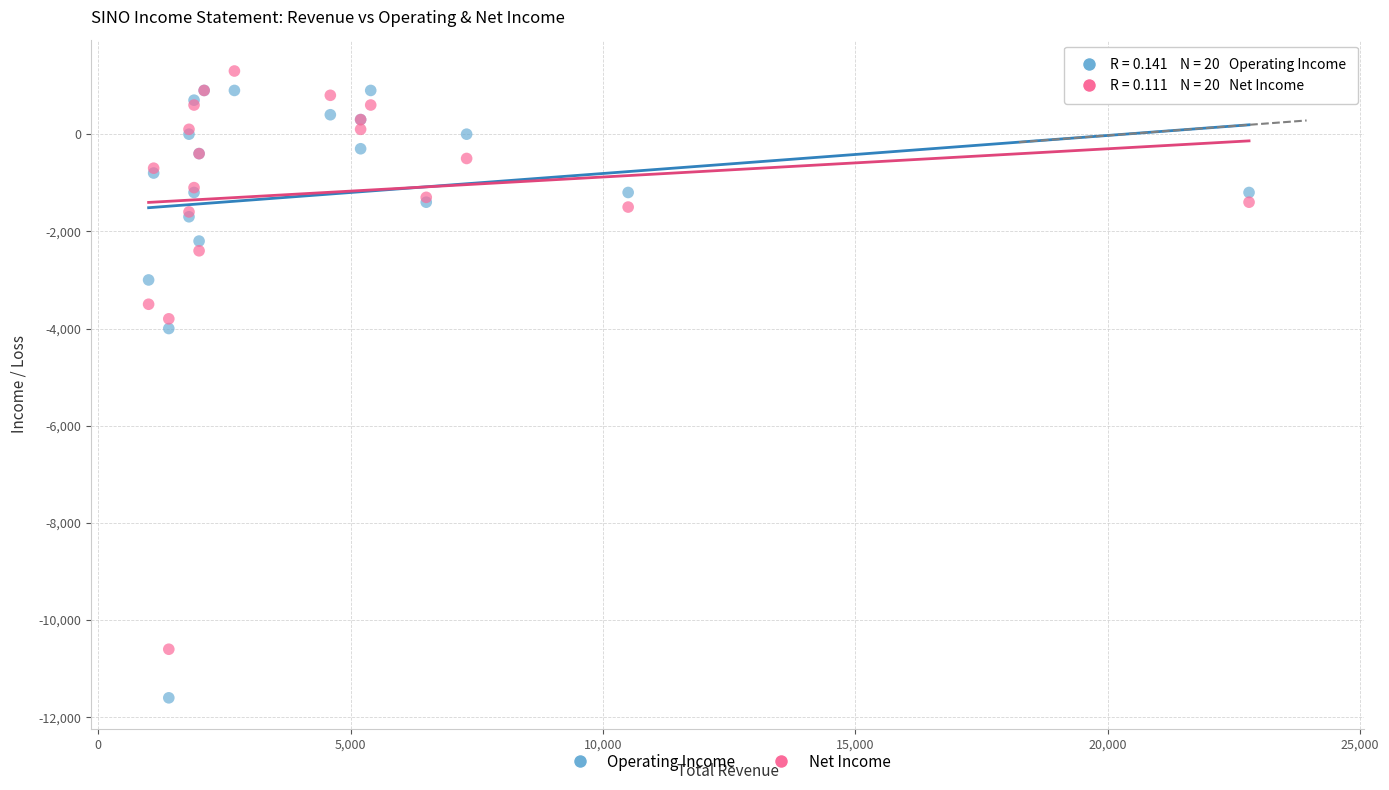

Across all series, what Y value is closest to -5150?

-4000